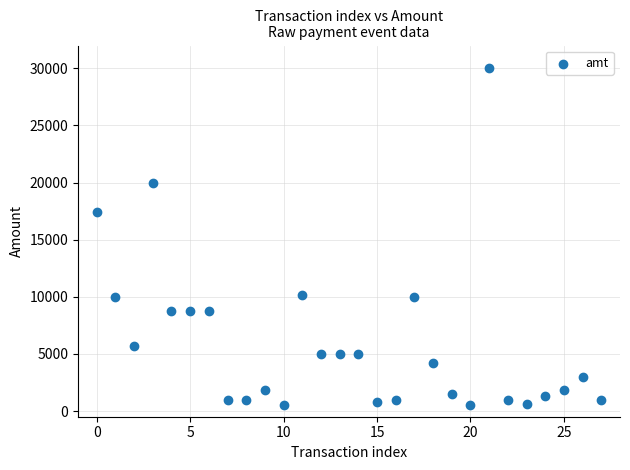

What is the range of Y values (max minus min)?

29501.0